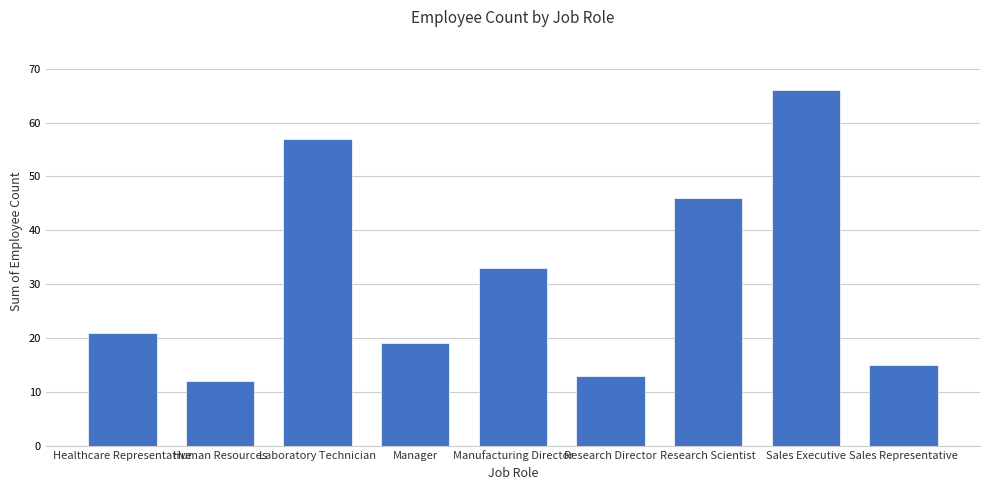

How many bars are there in total?

9